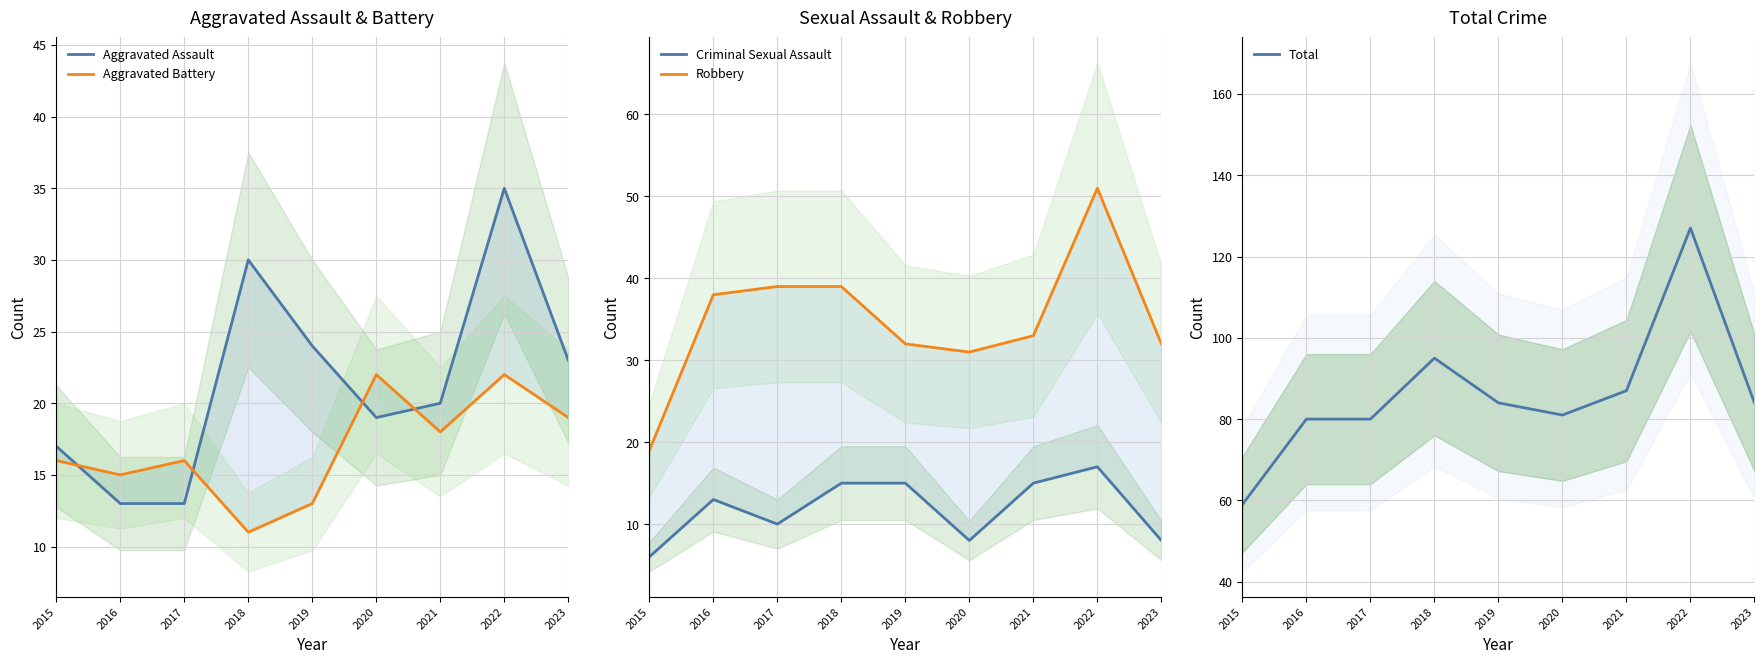

What is the sum of the Total values at 2015 and 2021?

146